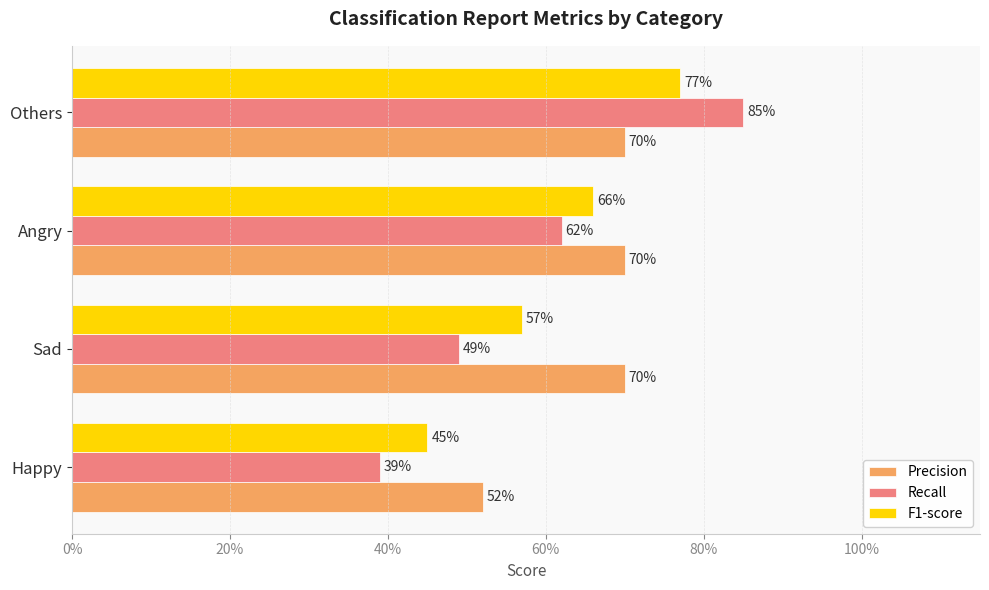

What are all the series names shown in the legend?

Precision, Recall, F1-score